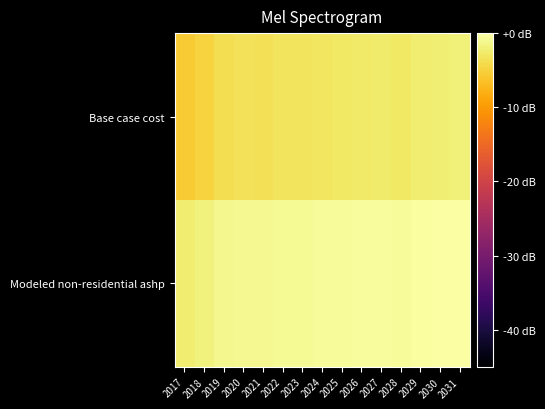

Which has a higher value, 2029 or 2025?

2029